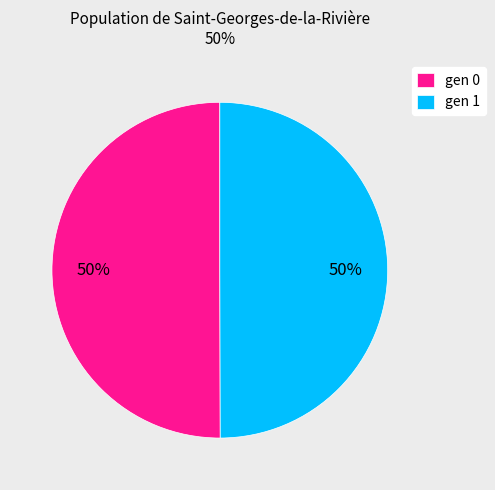

How many slices are in this pie chart?

2